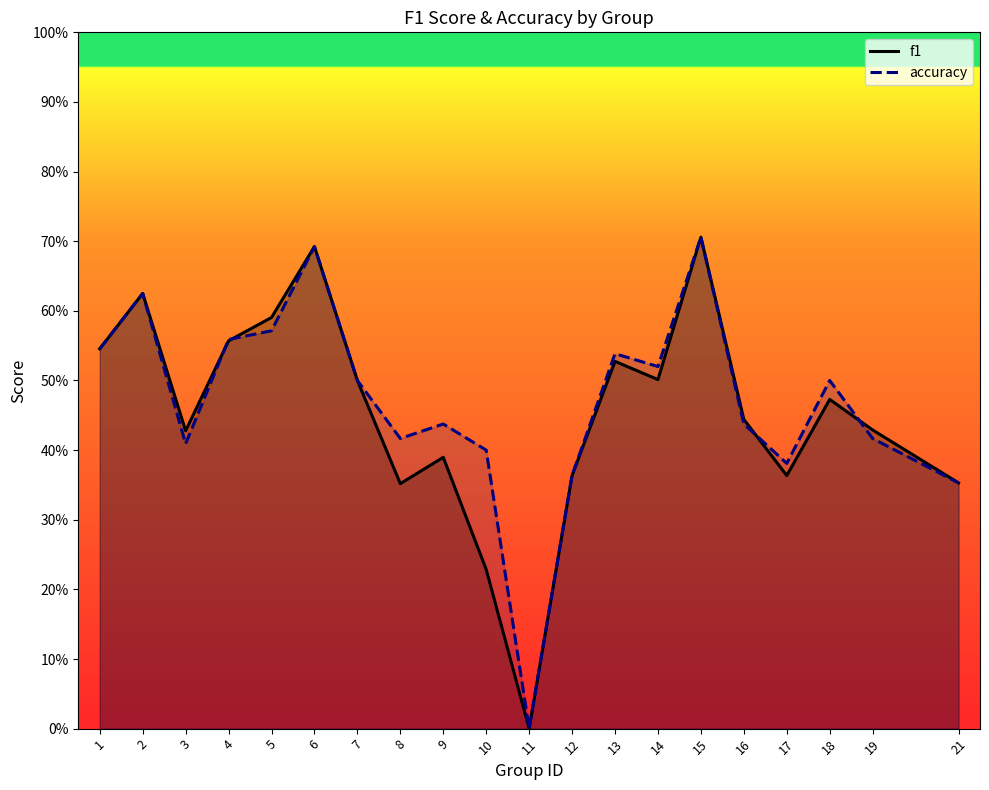

At which category is the sum across all series the highest?

15